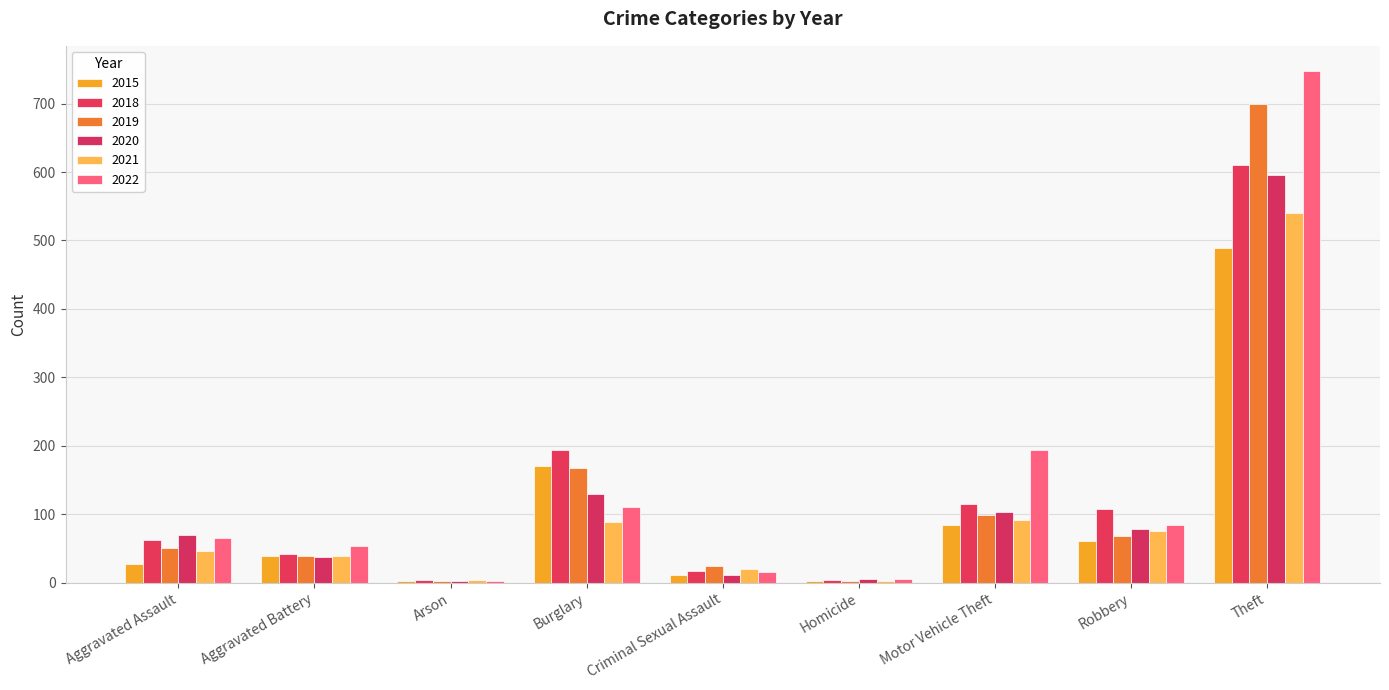

Between Criminal Sexual Assault and Homicide, which series saw the biggest shift?

2019